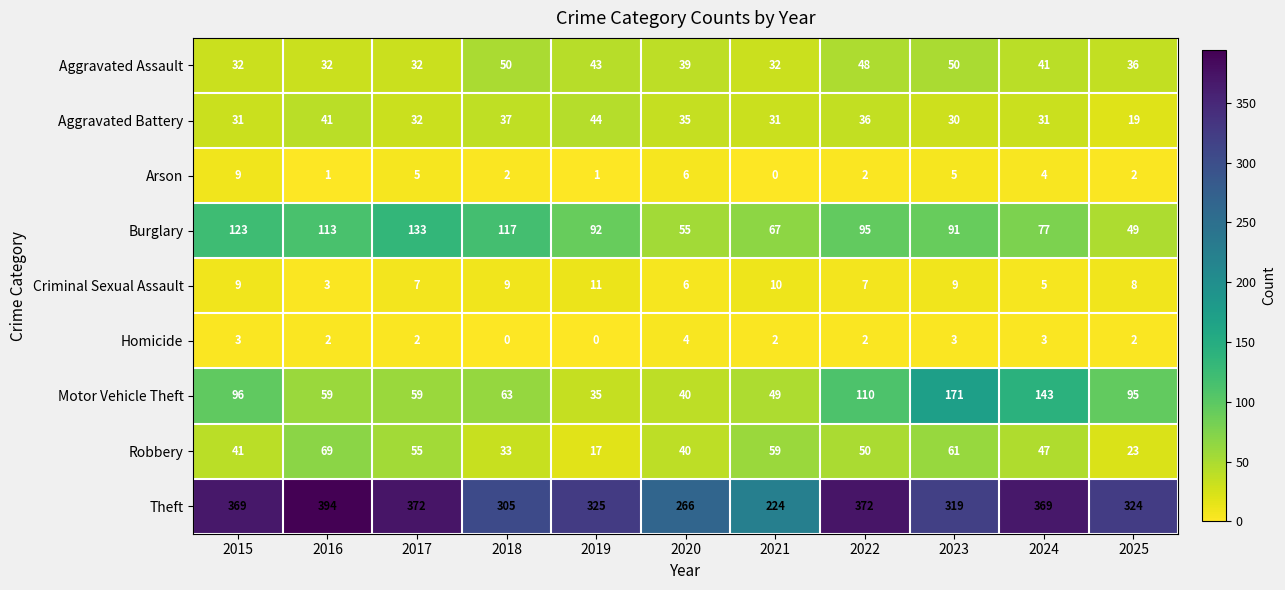

The value of Robbery at 2021 is 59. True or false?

True